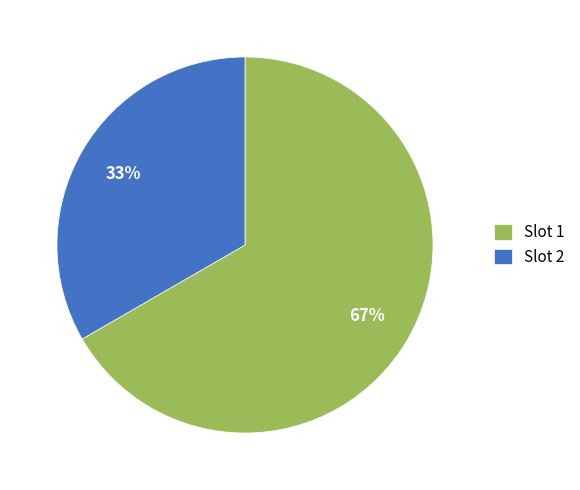

To the nearest percent, what is the combined percentage of Slot 1 and Slot 2?

100%